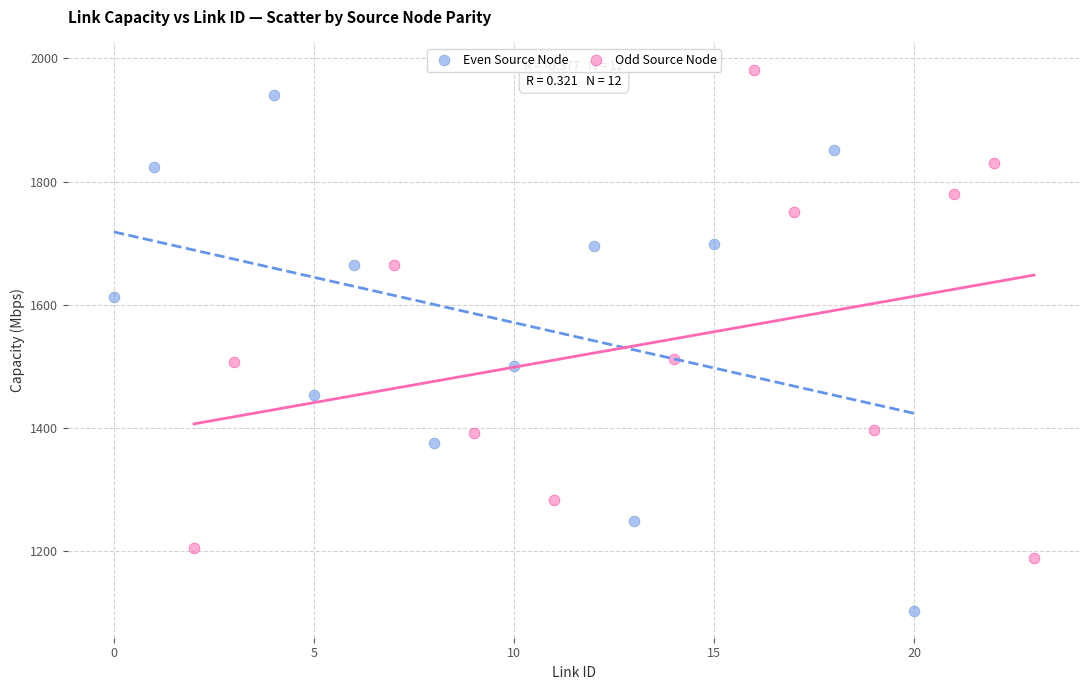

Which series reaches the minimum Y coordinate?

Even Source Node